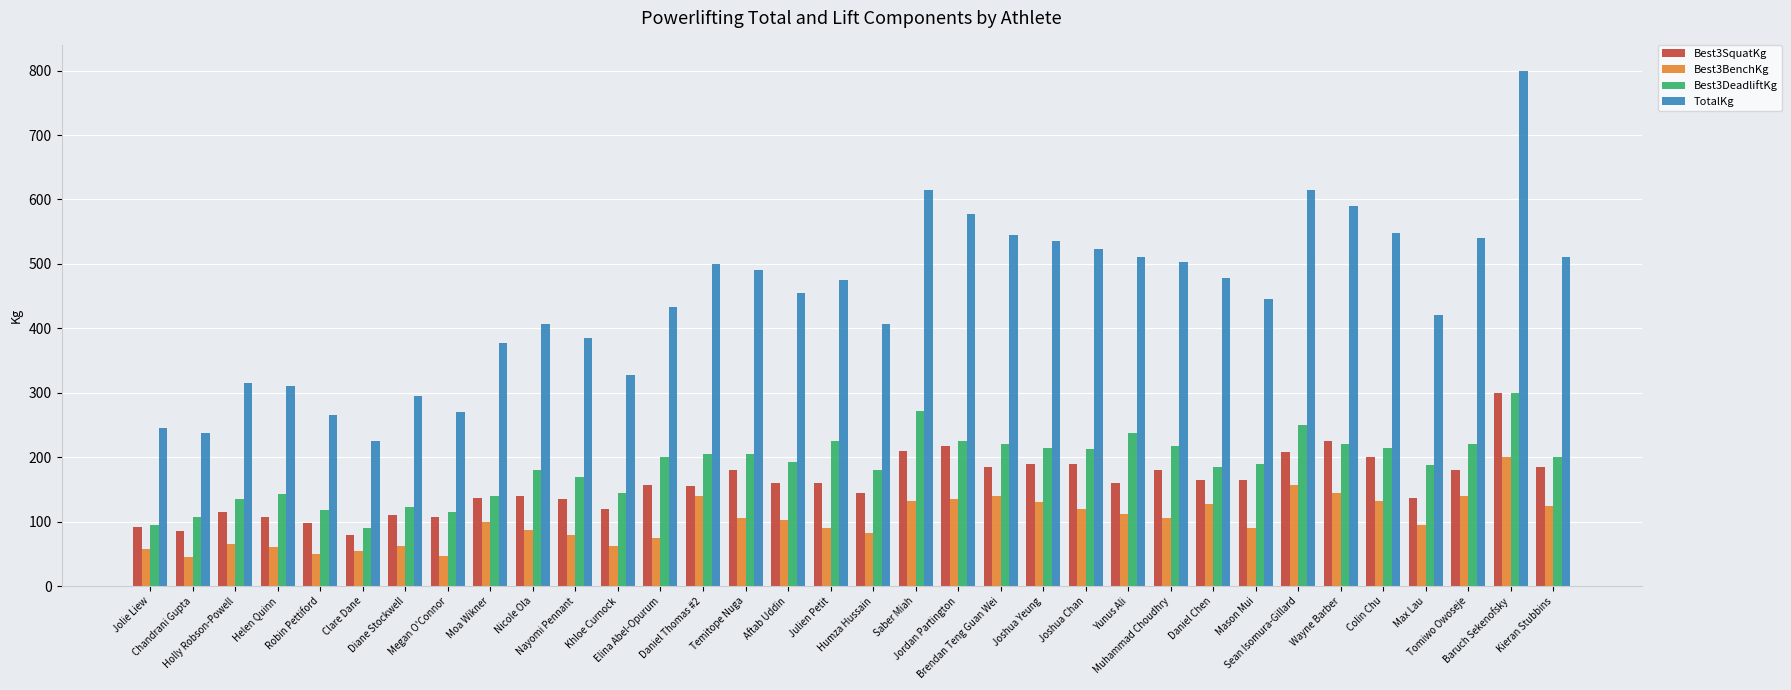

What is the minimum value shown in the chart?

45.0